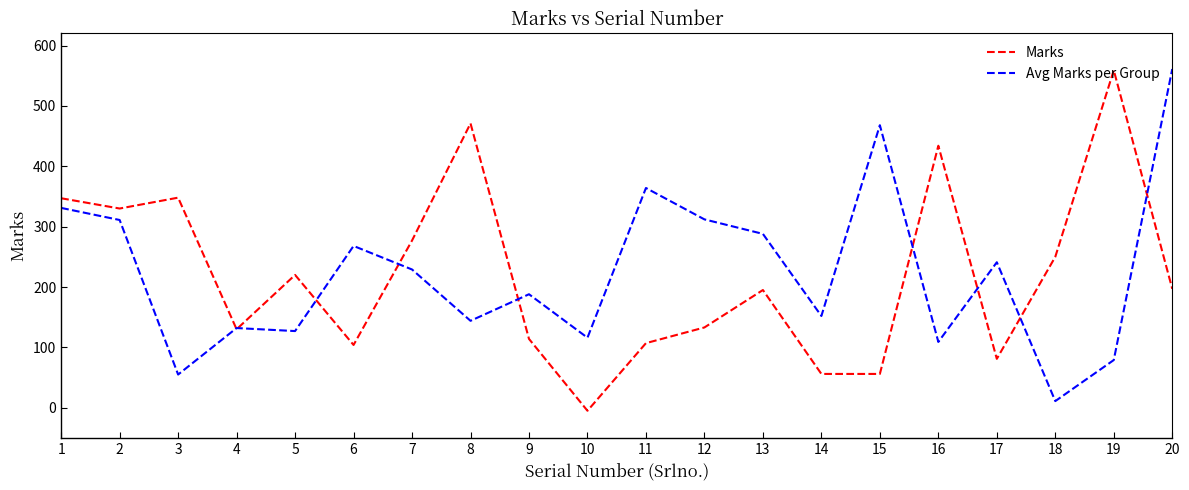

Which series changed the most between 1 and 7?

Avg Marks per Group